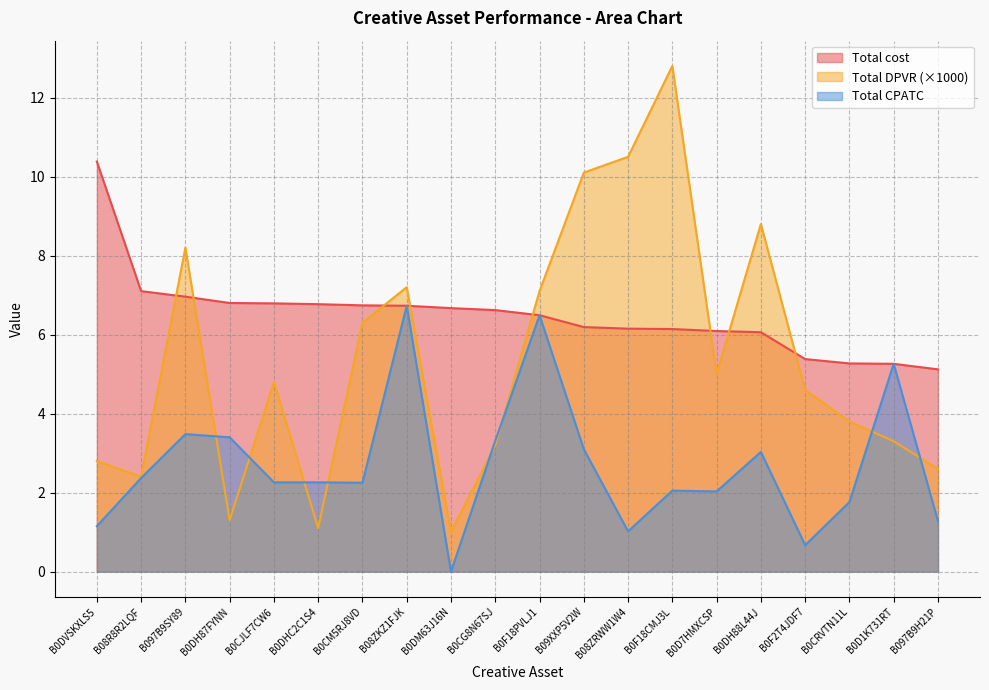

At B08ZKZ1FJK, list the series in order from smallest to largest.

Total cost, Total CPATC, Total DPVR